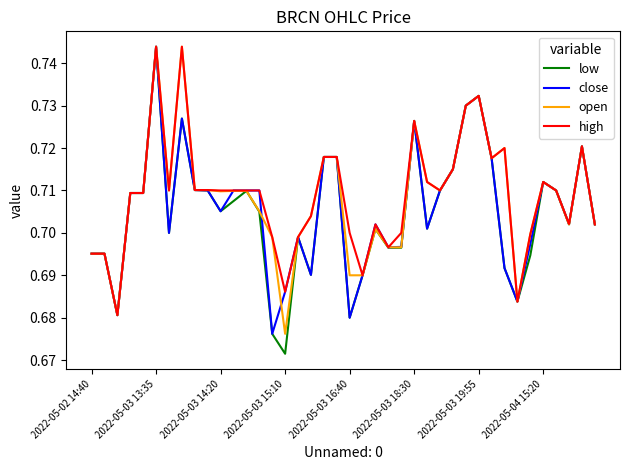

Which series has the largest range (max minus min)?

low